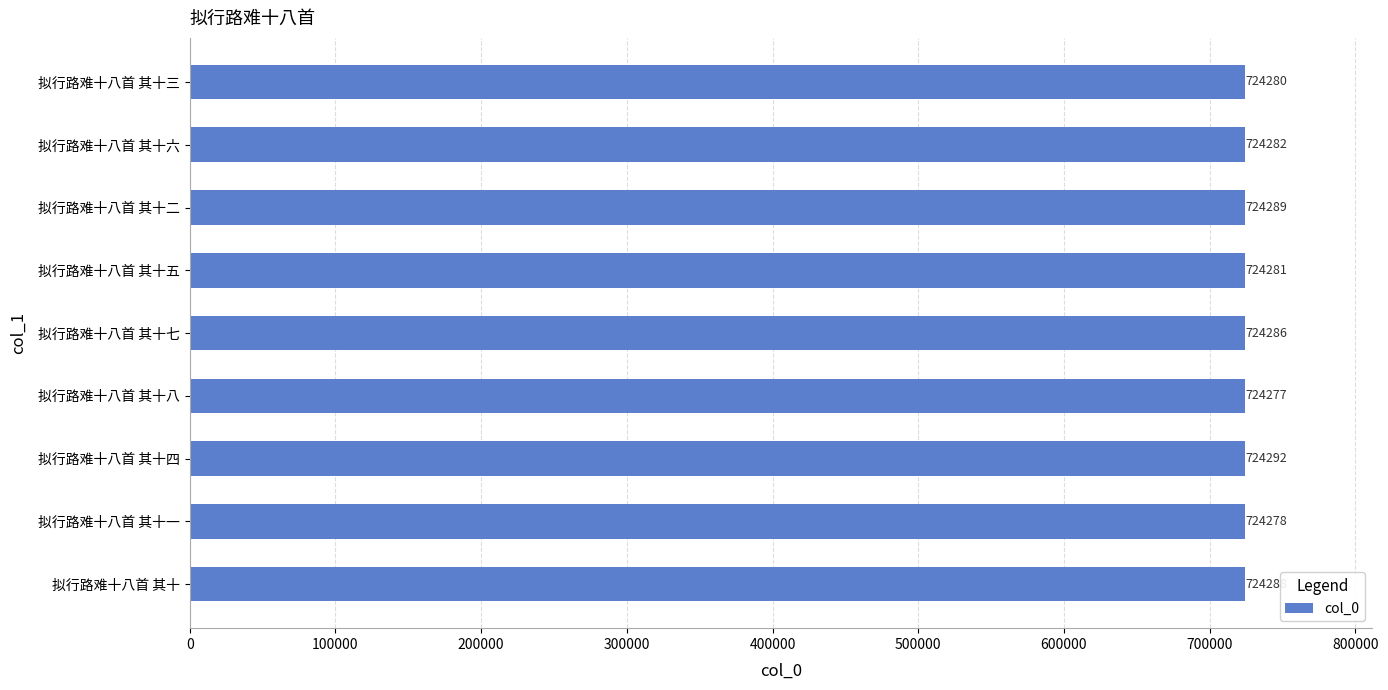

List the labels in order of value, smallest first.

拟行路难十八首 其十八, 拟行路难十八首 其十一, 拟行路难十八首 其十三, 拟行路难十八首 其十五, 拟行路难十八首 其十六, 拟行路难十八首 其十七, 拟行路难十八首 其十, 拟行路难十八首 其十二, 拟行路难十八首 其十四